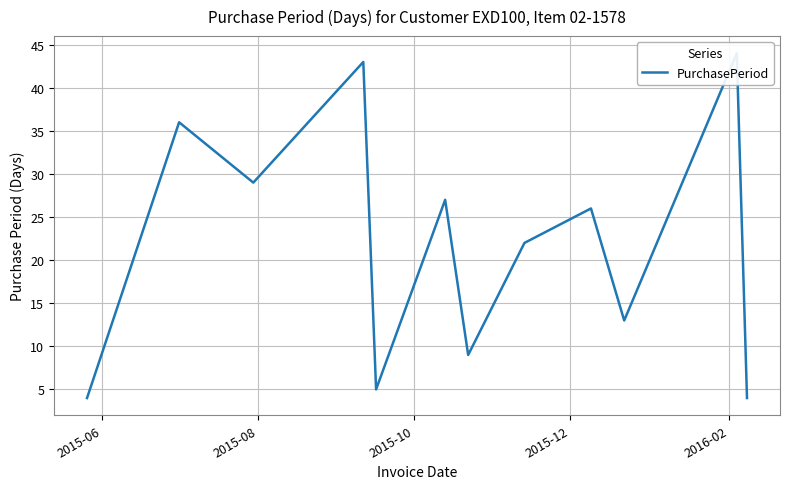

Reading left to right, transcribe all the data shown in this chart.

4	36	29	43	5	27	9	22	26	13	44	4